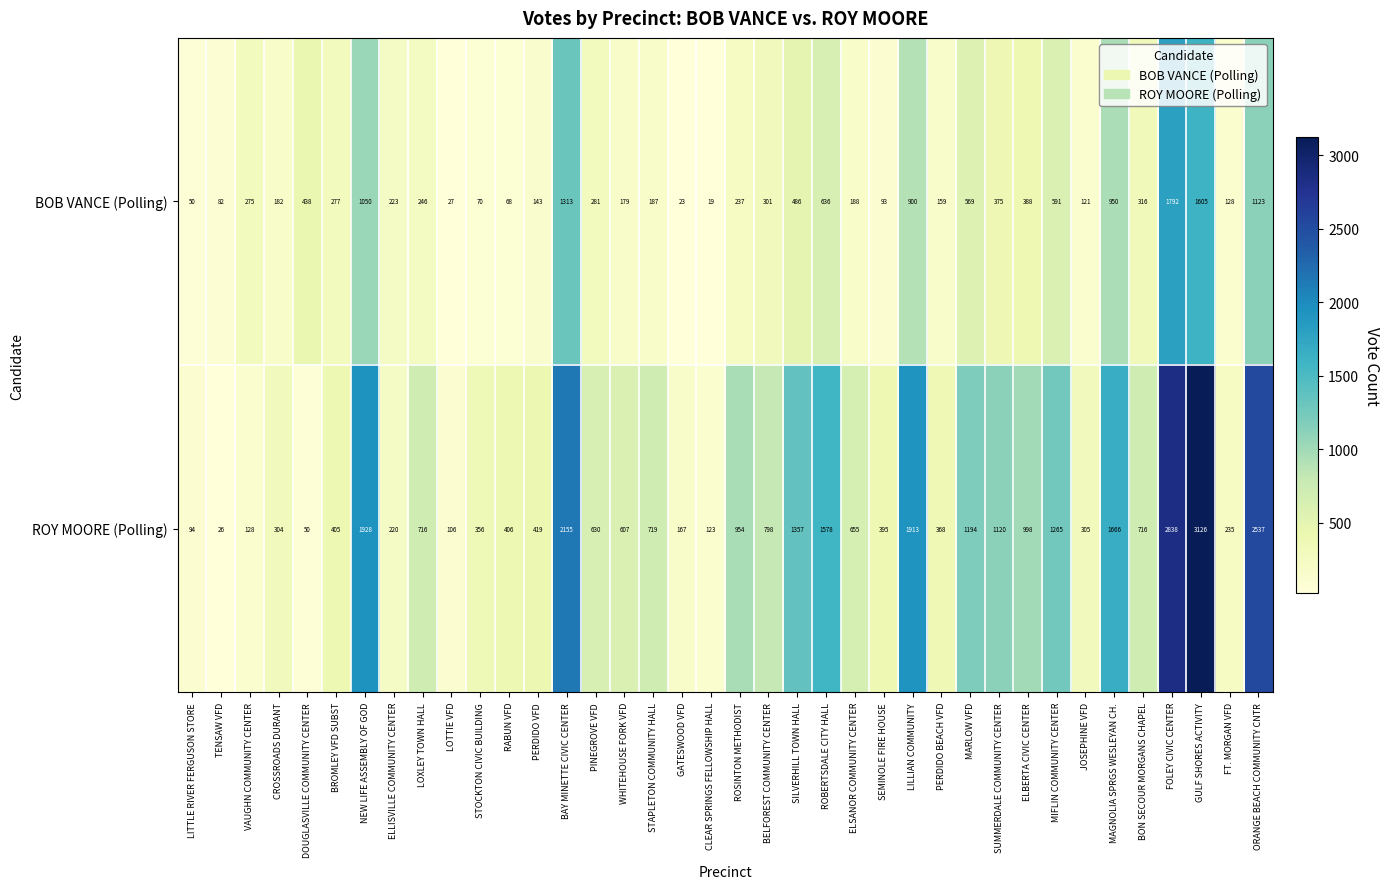

Is the value of BOB VANCE (Polling) at ROBERTSDALE CITY HALL greater than the value of ROY MOORE (Polling) at LILLIAN COMMUNITY?

No